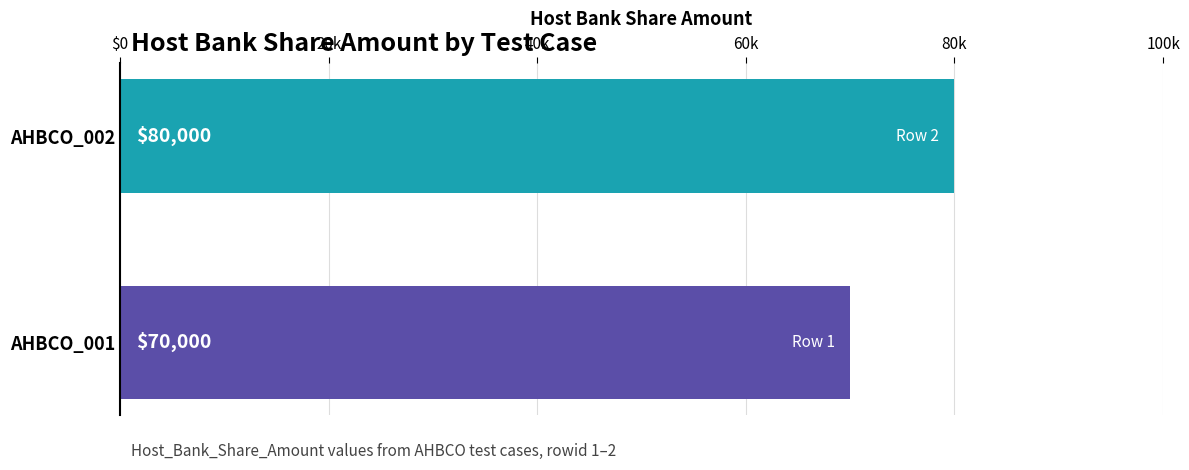

Count the values in the range 70000 to 80000.

2